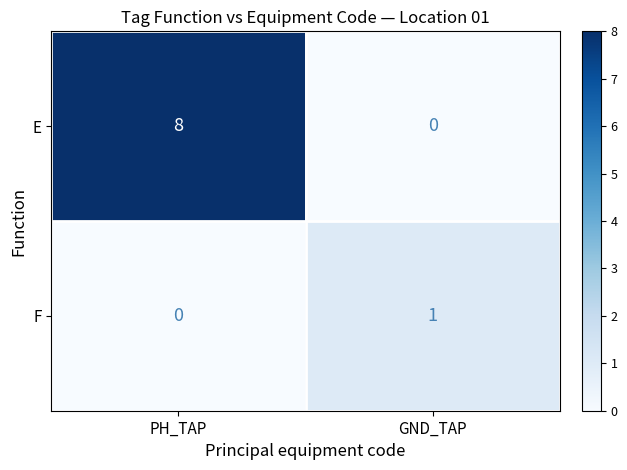

How many series are shown in this chart?

2